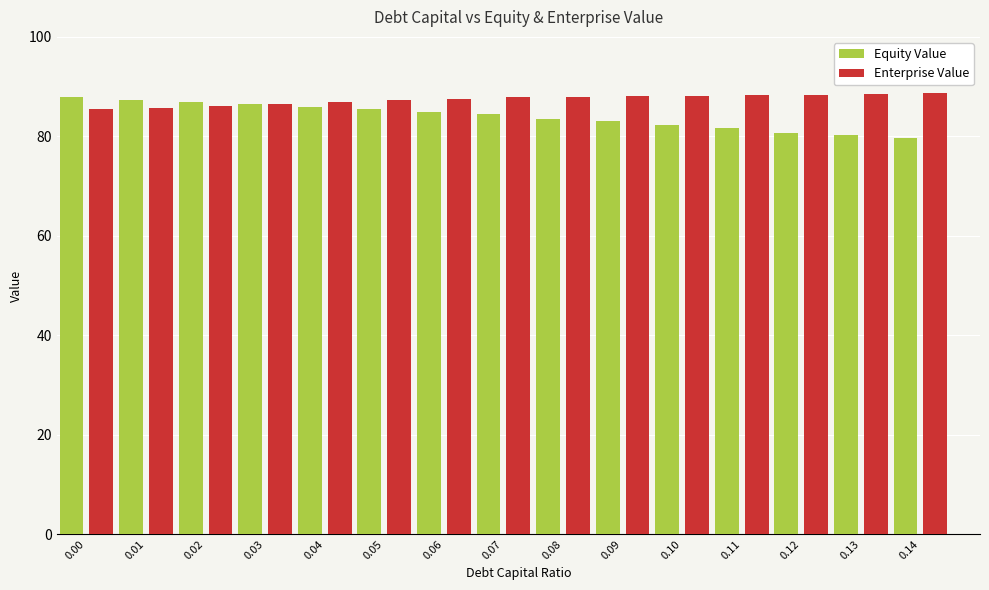

What are all the series names shown in the legend?

Equity Value, Enterprise Value